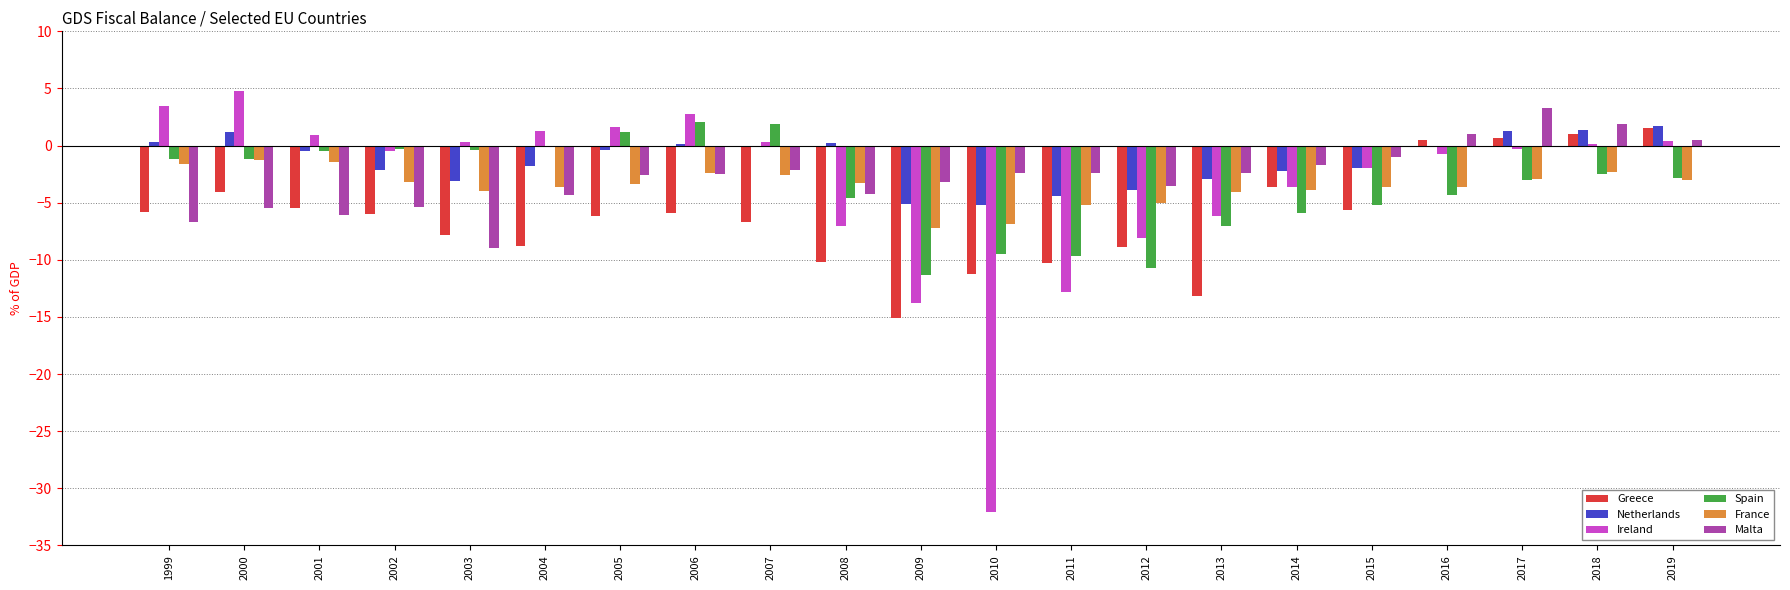

Which series changed the most between 2010 and 2015?

Ireland